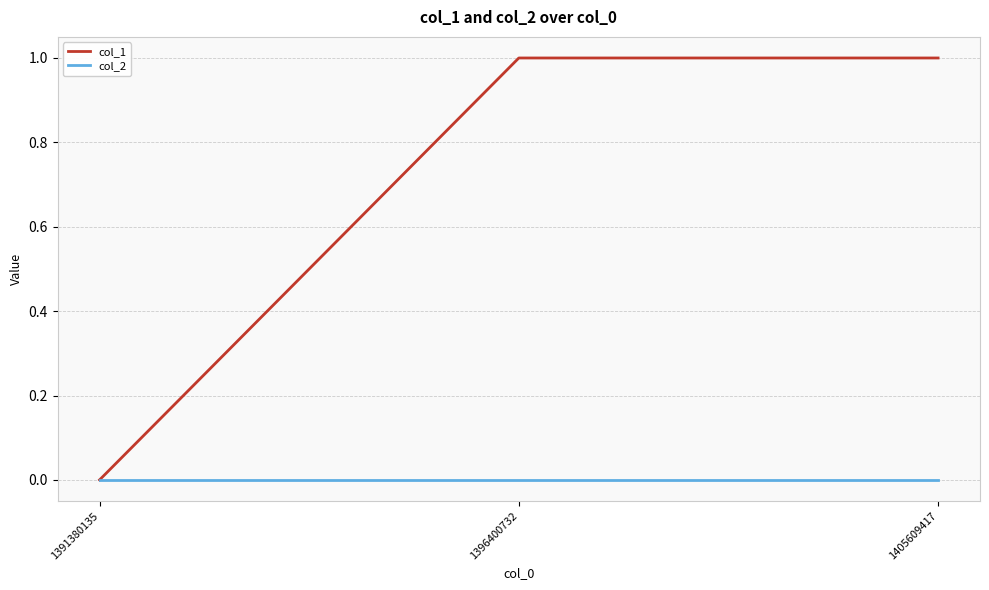

Which series has the largest range (max minus min)?

col_1